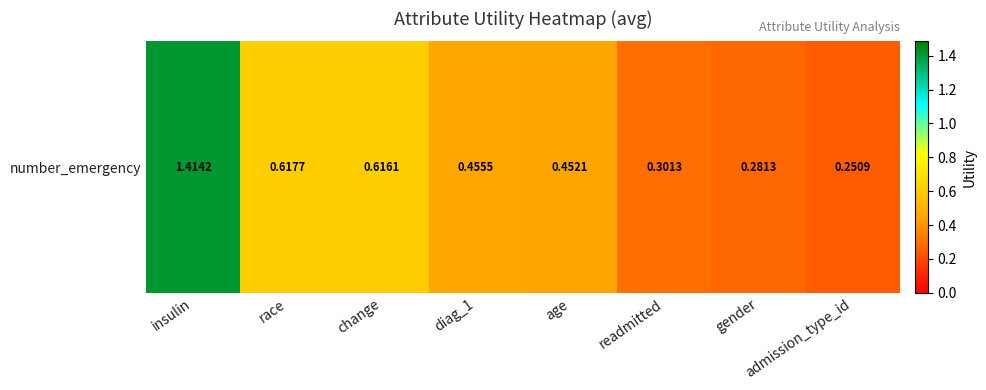

How many data points does each series have?

8